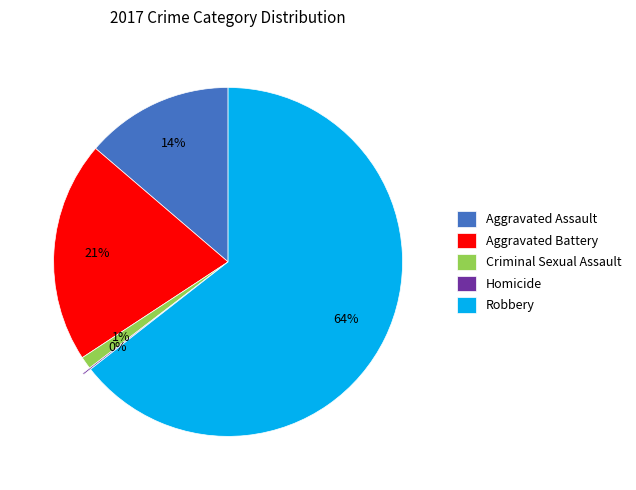

Is there a majority slice in this chart?

Yes